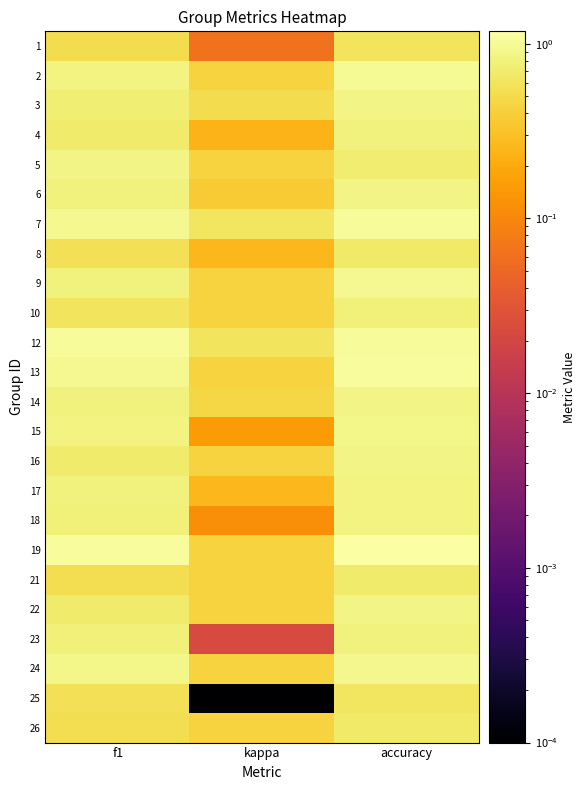

At kappa, list the series in order from smallest to largest.

25, 23, 1, 18, 15, 4, 8, 17, 6, 2, 5, 9, 10, 13, 16, 19, 21, 22, 24, 26, 14, 3, 12, 7